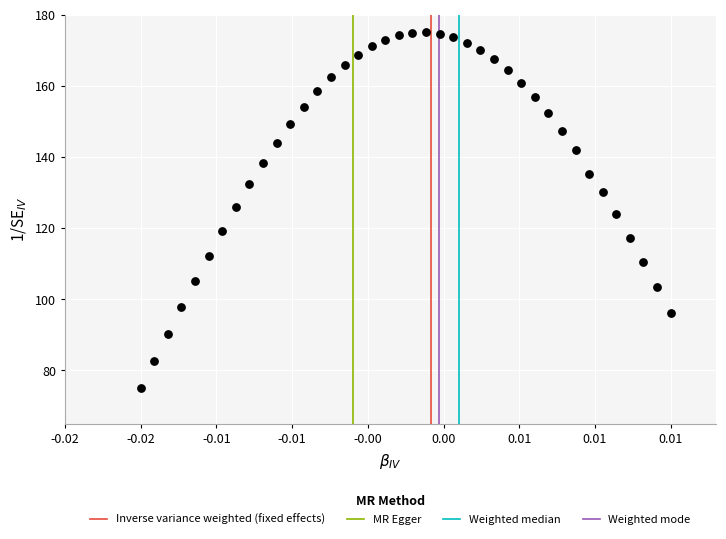

What is the range of Y values (max minus min)?

100.0